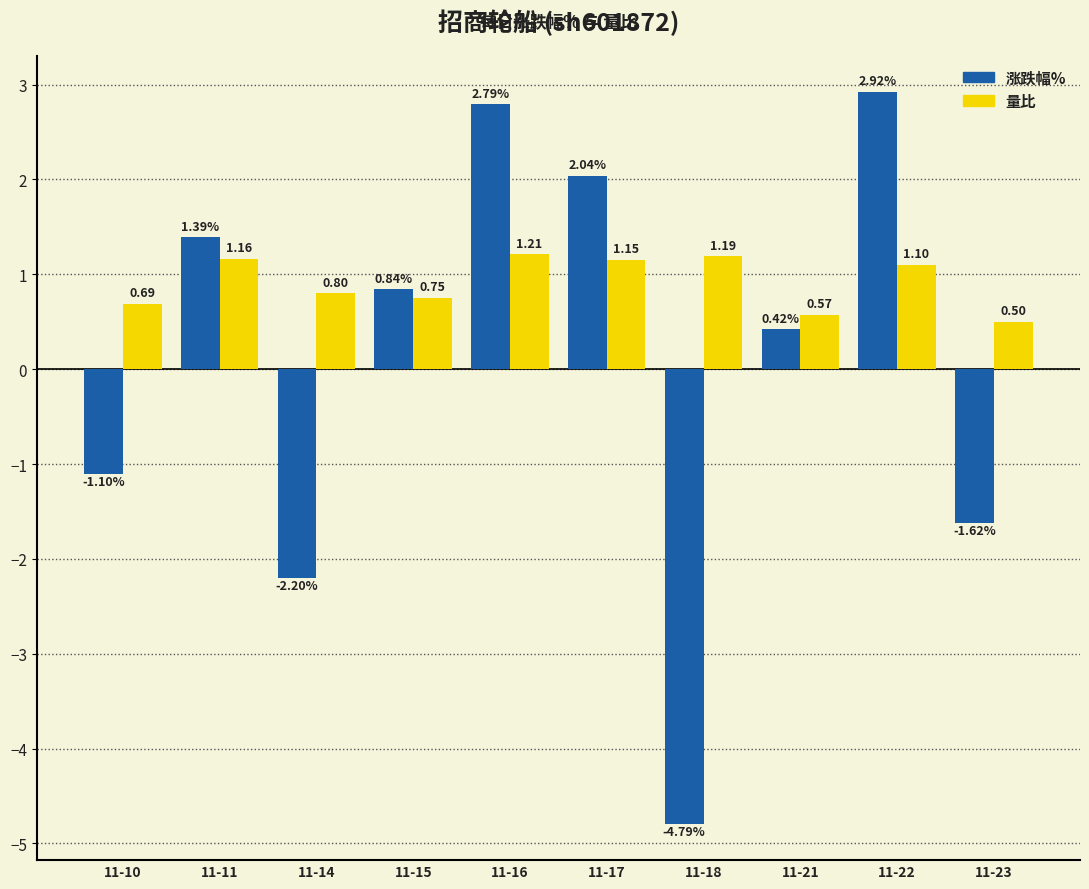

What is the sum of the 涨跌幅% values at 11-16 and 11-22?

5.7